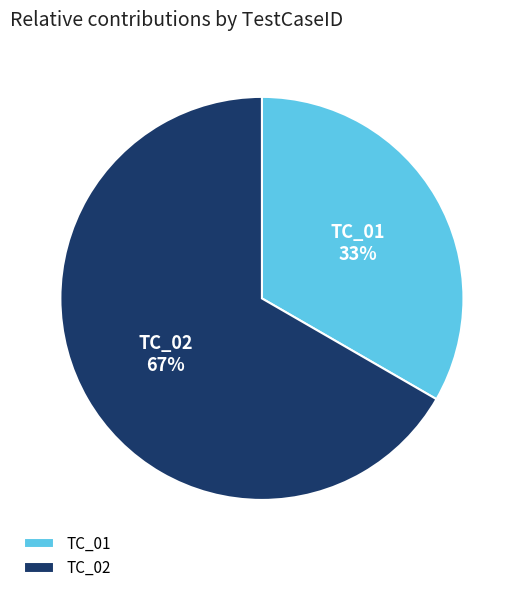

To the nearest percent, what is the combined percentage of TC_02 and TC_01?

100%